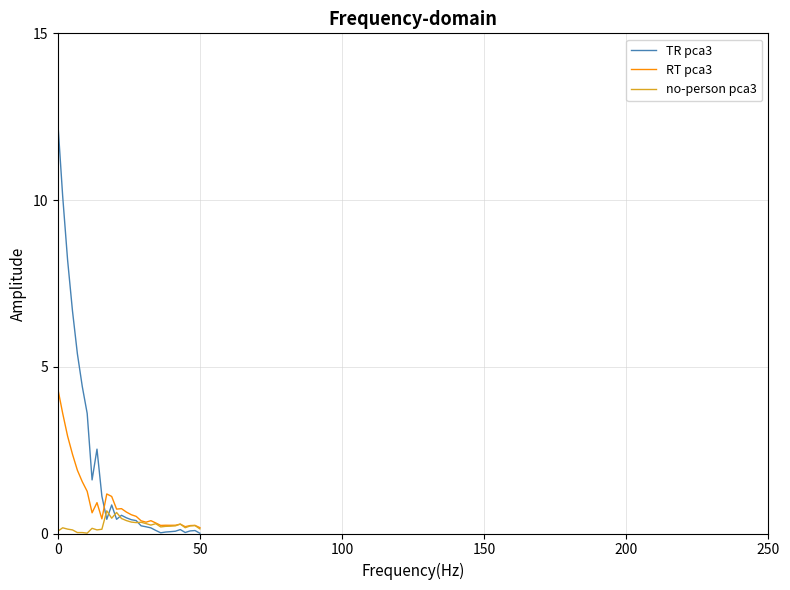

Rank the series by their maximum value, from lowest to highest.

no-person pca3, RT pca3, TR pca3